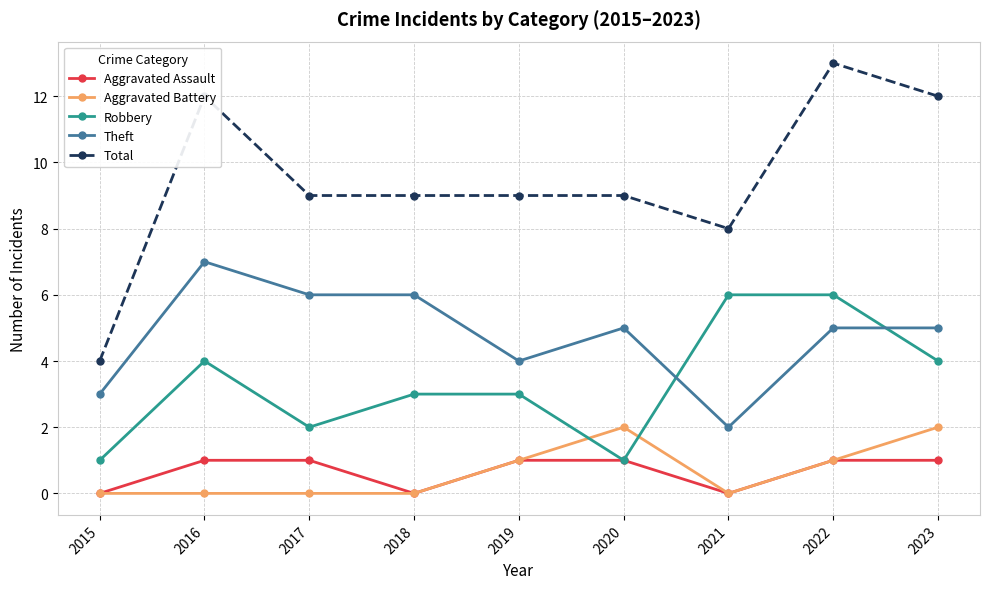

Is this an area chart (filled region under the line)?

No